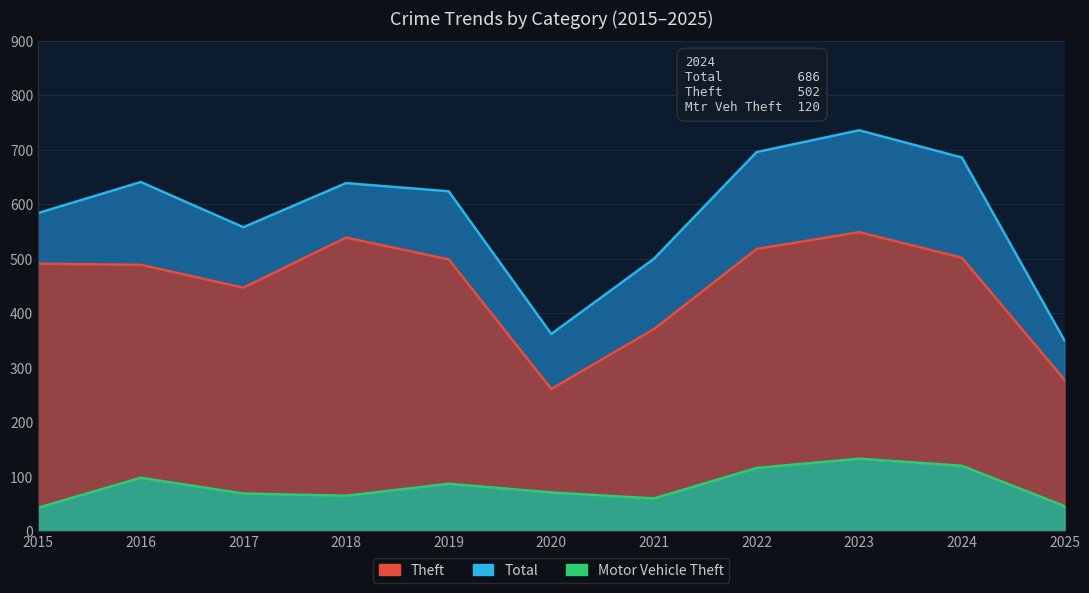

Between 2024 and 2019, which is larger?

2024